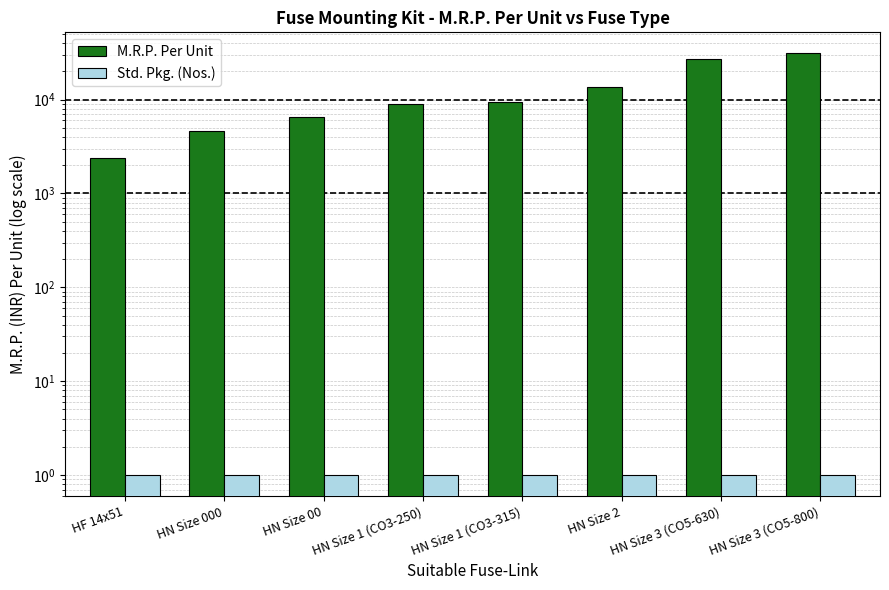

What is the lowest value of the Std. Pkg. (Nos.) series?

1